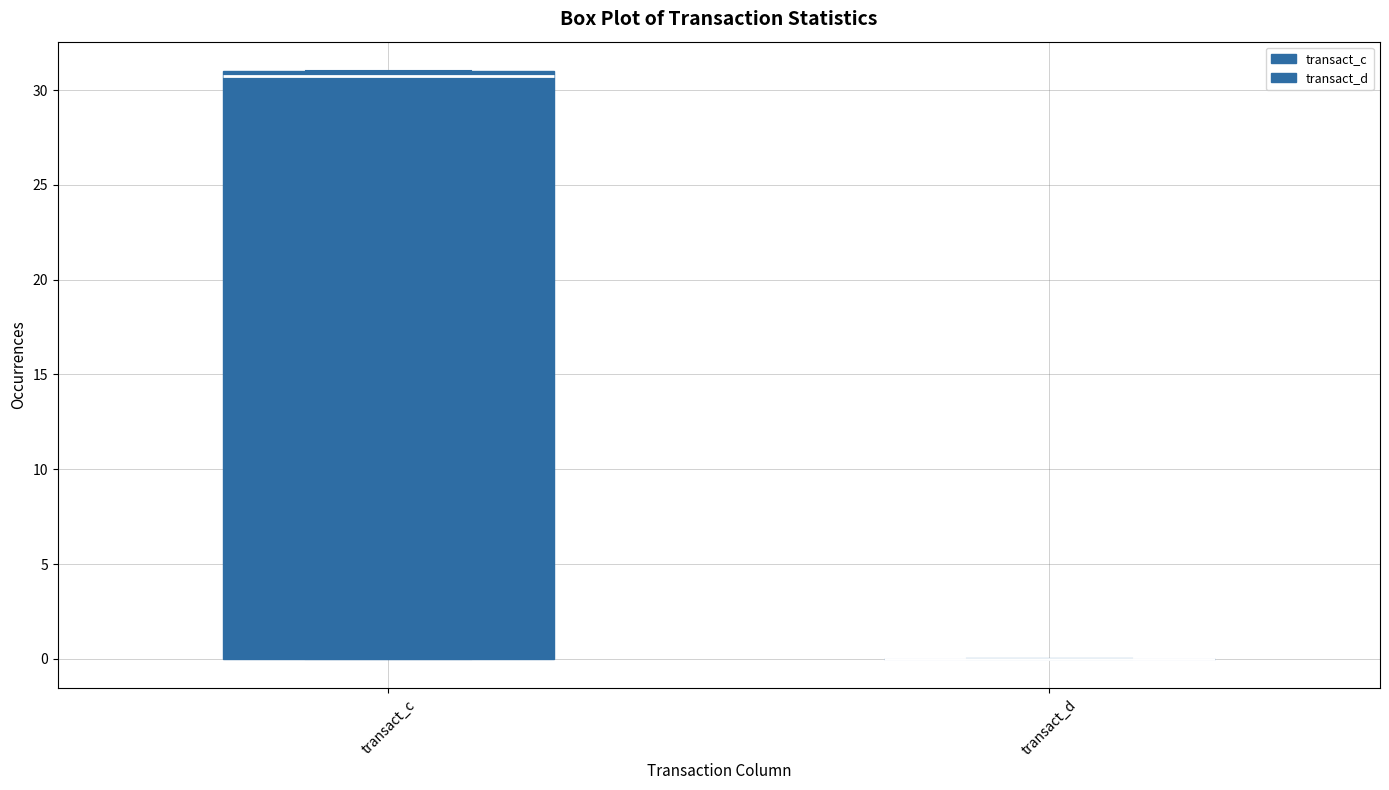

Reading left to right, transcribe this box plot: for each box, give where its median line is, the range the box spans, and where its two whiskers end, as read against the y-axis. The values are not printed on the chart, so give them approximately, as read against the axis.

transact_c: median 30.5, box 0.0 to 31.0, whiskers 0.0 to 31.0
transact_d: box collapsed to a line at 0.0, whiskers 0.0 to 0.0